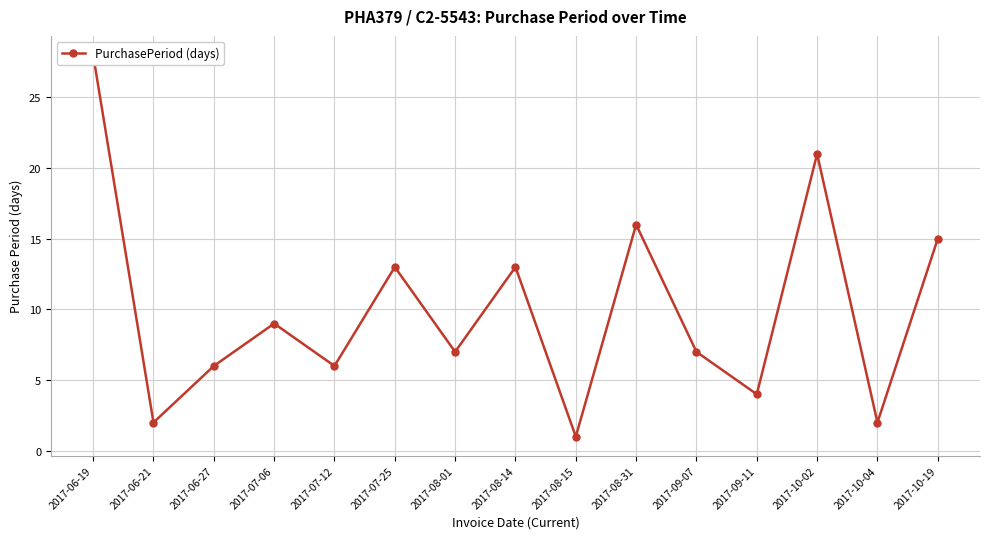

How many lines are shown in the chart?

1